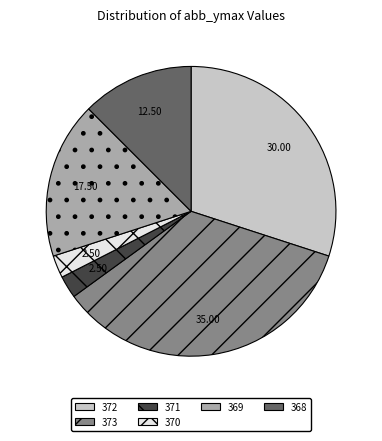

Is there any slice that represents more than half of the pie?

No